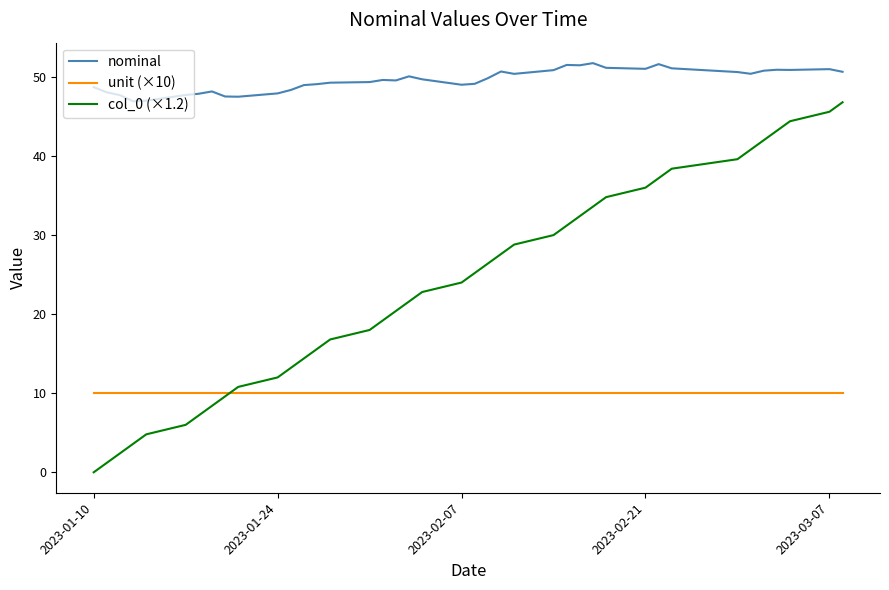

What is the difference between the maximum and minimum values in the col_0 (×1.2) series?

46.8